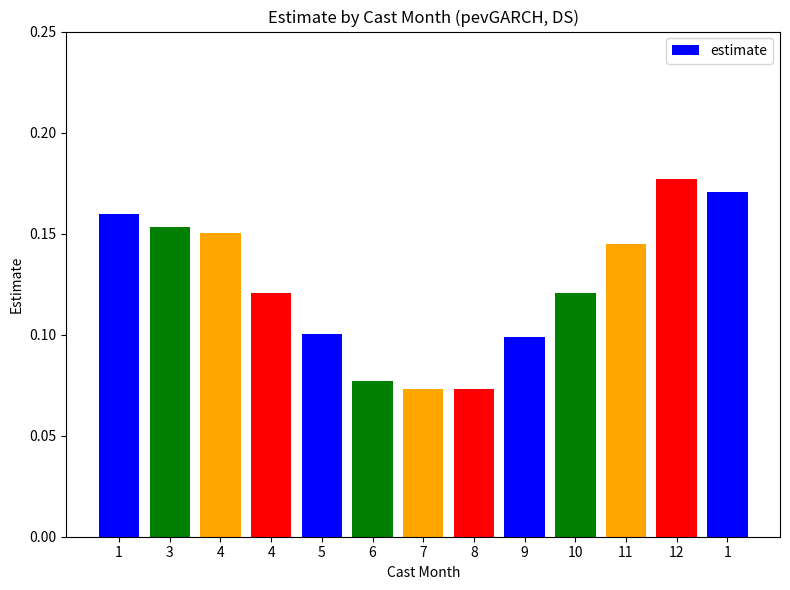

Rank the categories by value from lowest to highest.

8, 7, 6, 9, 5, 10, 4, 11, 4, 3, 1, 1, 12